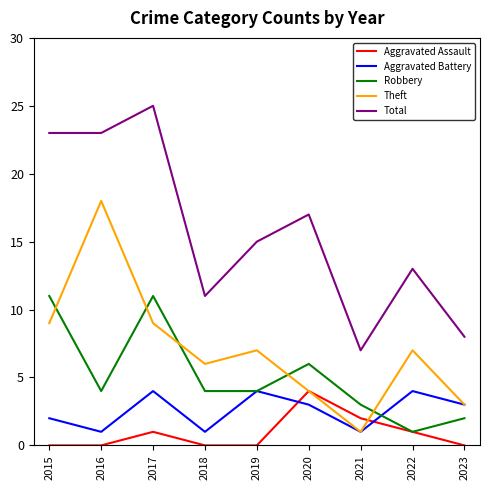

What is the total value across all series at 2023?

16